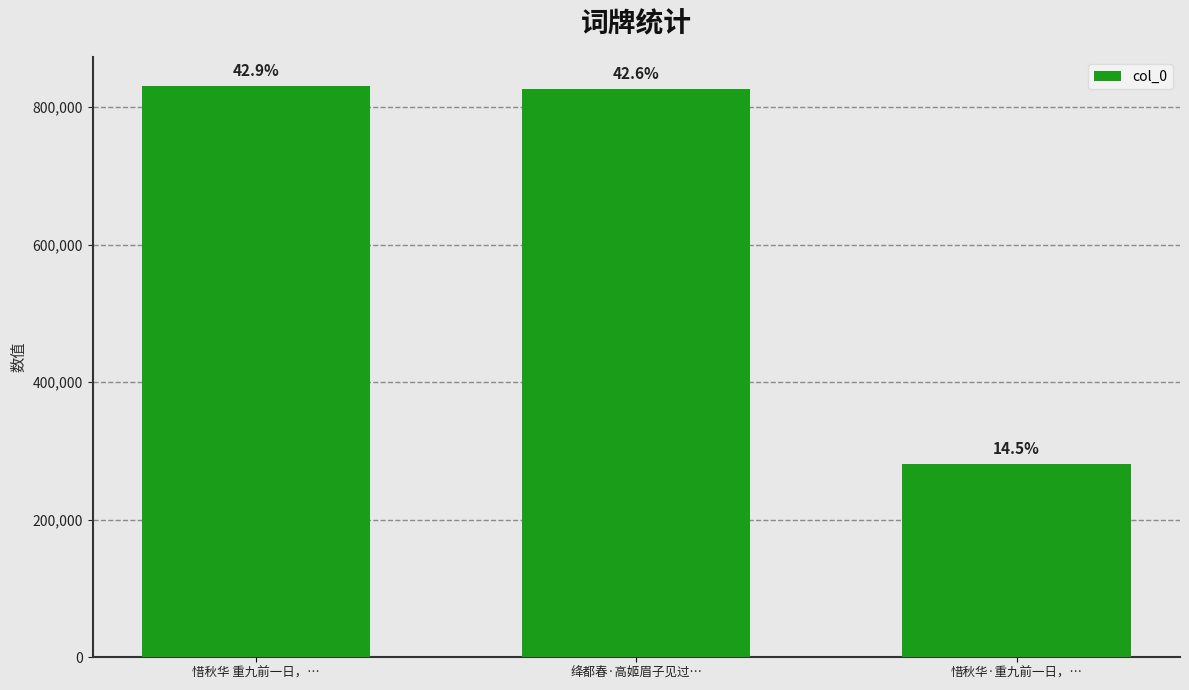

Which has a higher value, 惜秋华·重九前一日，… or 惜秋华 重九前一日，…?

惜秋华 重九前一日，…